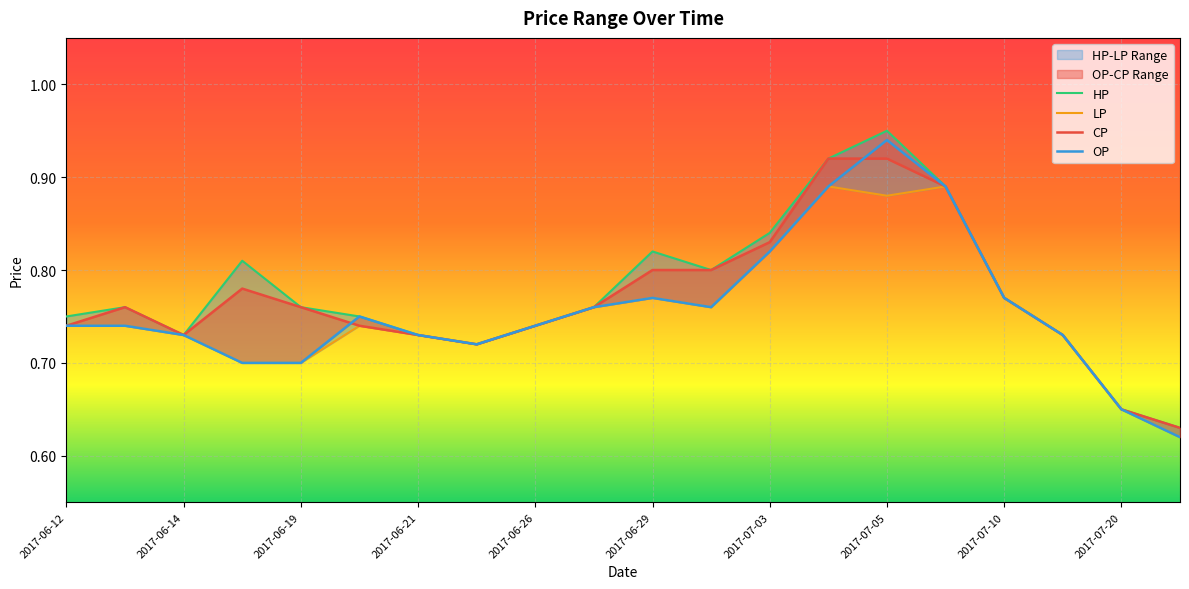

What position from the left is 2017-06-20?

6